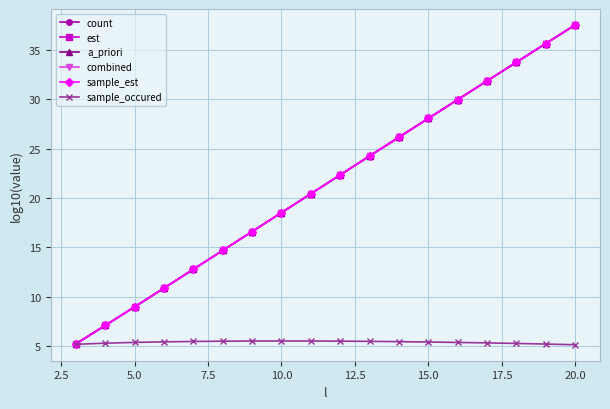

What is the maximum value shown in the chart?

37.5